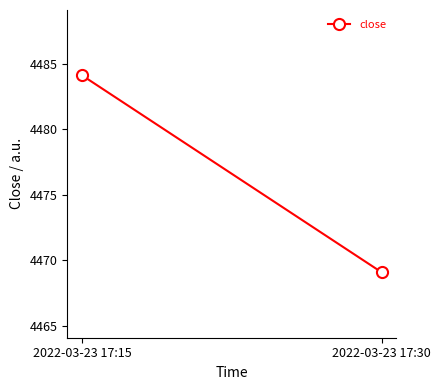

Rank the categories by value from lowest to highest.

2022-03-23 17:30, 2022-03-23 17:15